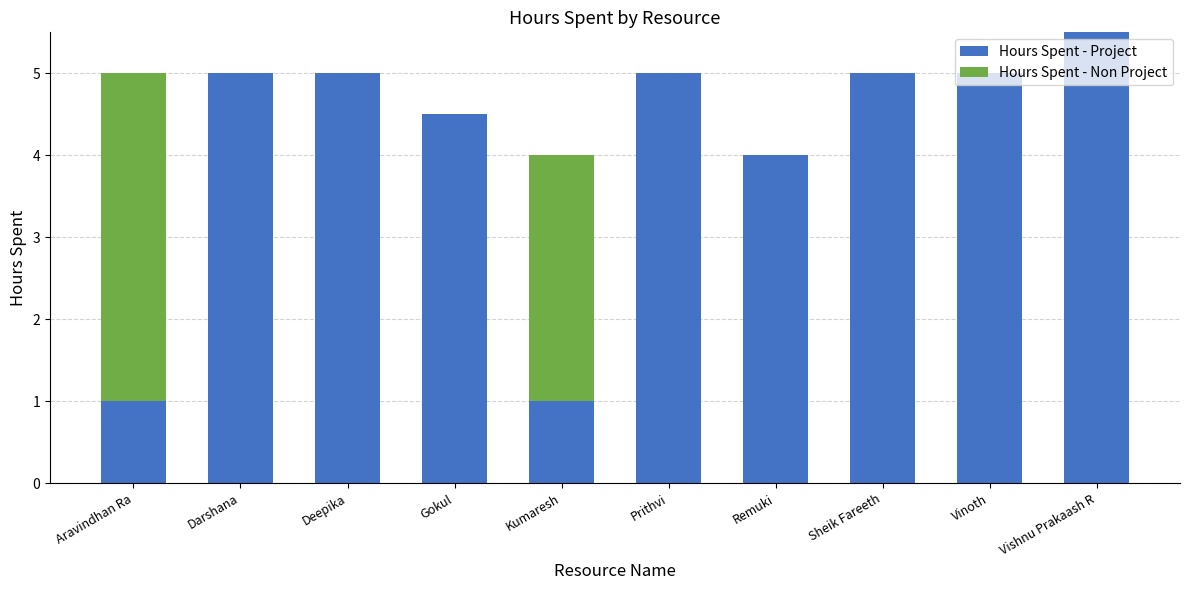

What is the total value across all series at Prithvi?

5.0